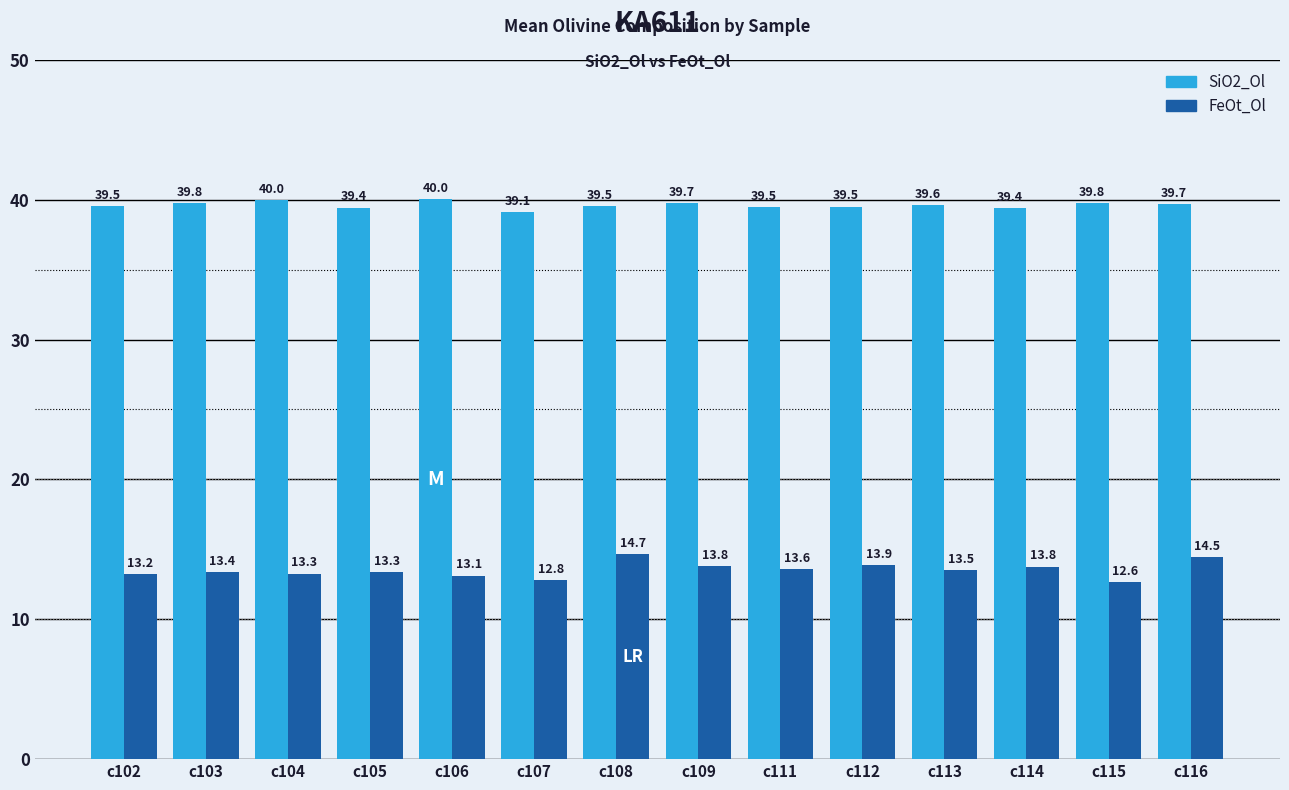

Rank the series at c112 from lowest to highest value.

FeOt_Ol, SiO2_Ol